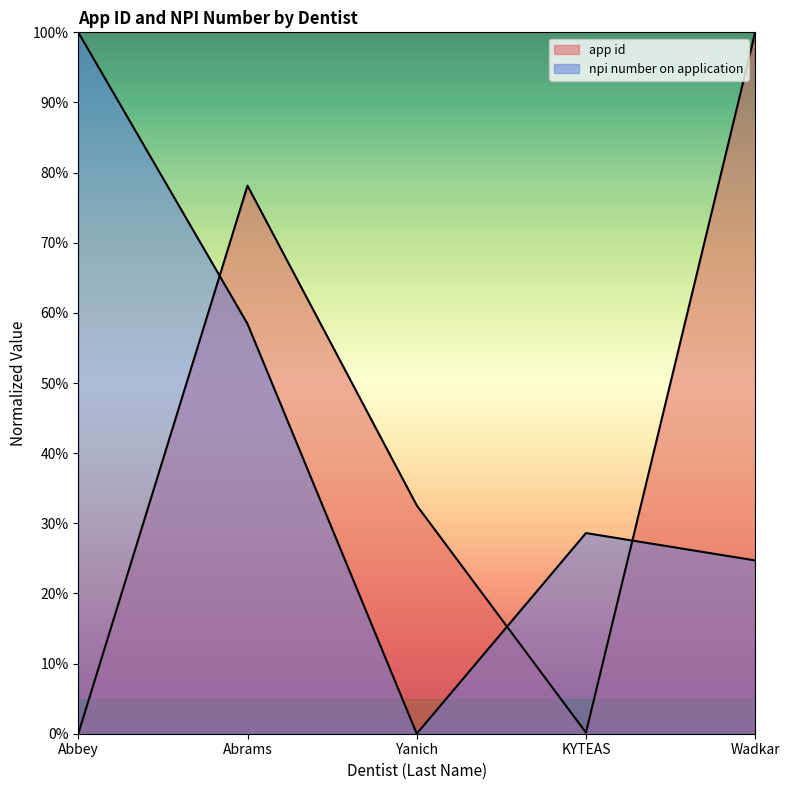

How many data points does each series have?

5